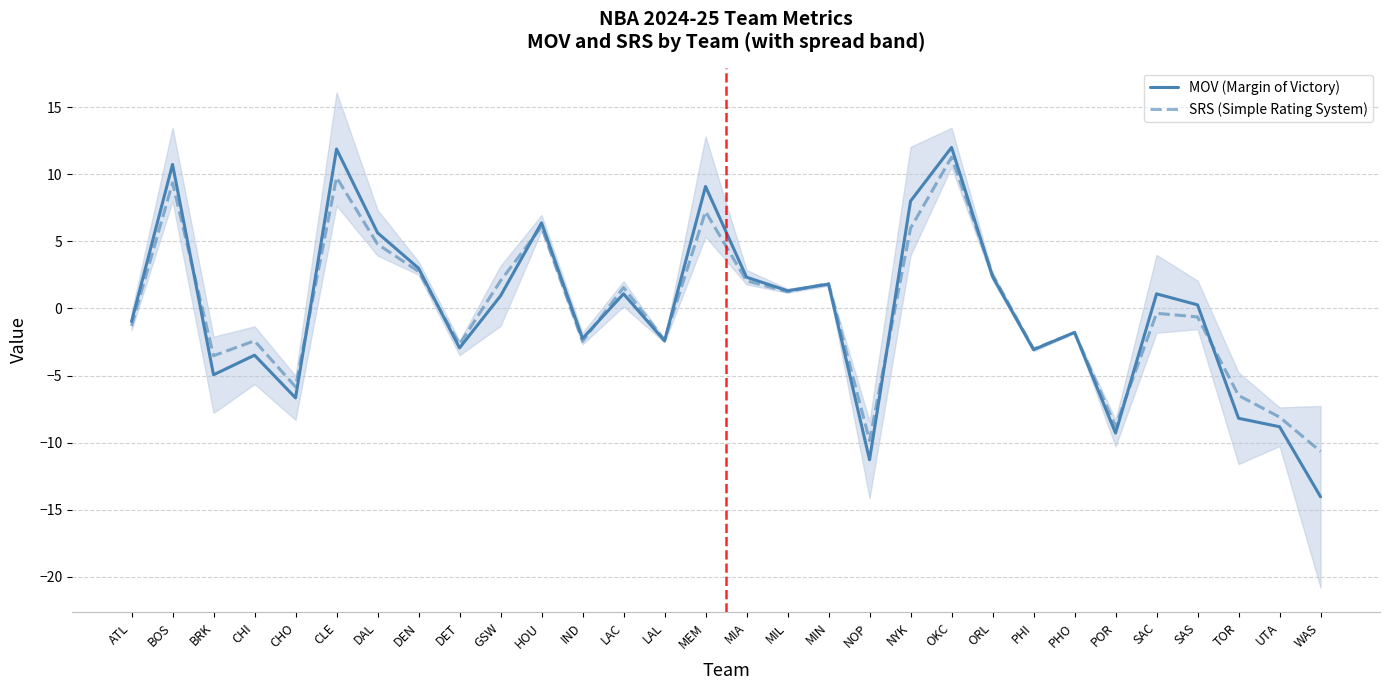

What is the sum of all MOV (Margin of Victory) values?

-2.1